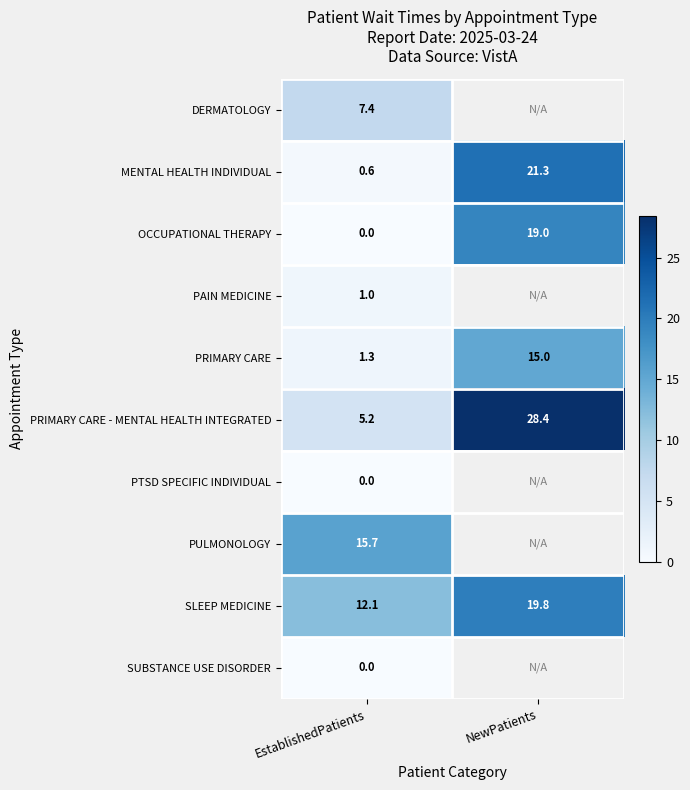

Is the value of PRIMARY CARE at NewPatients greater than the value of SUBSTANCE USE DISORDER at EstablishedPatients?

Yes